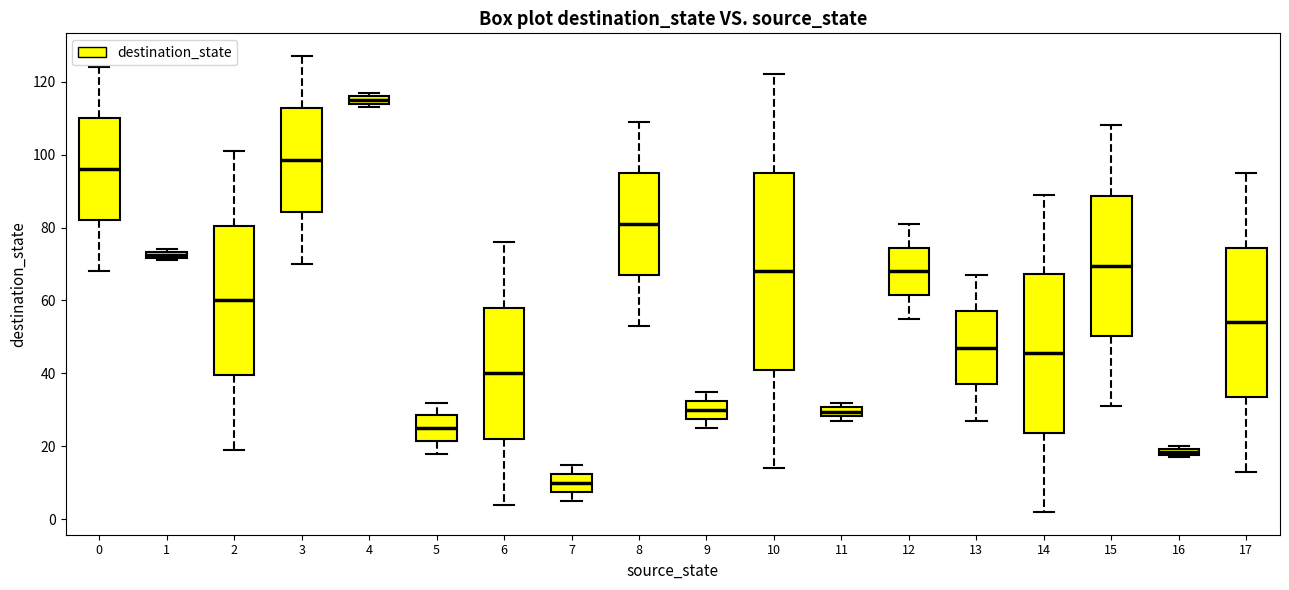

Which box's median line is the highest?

4